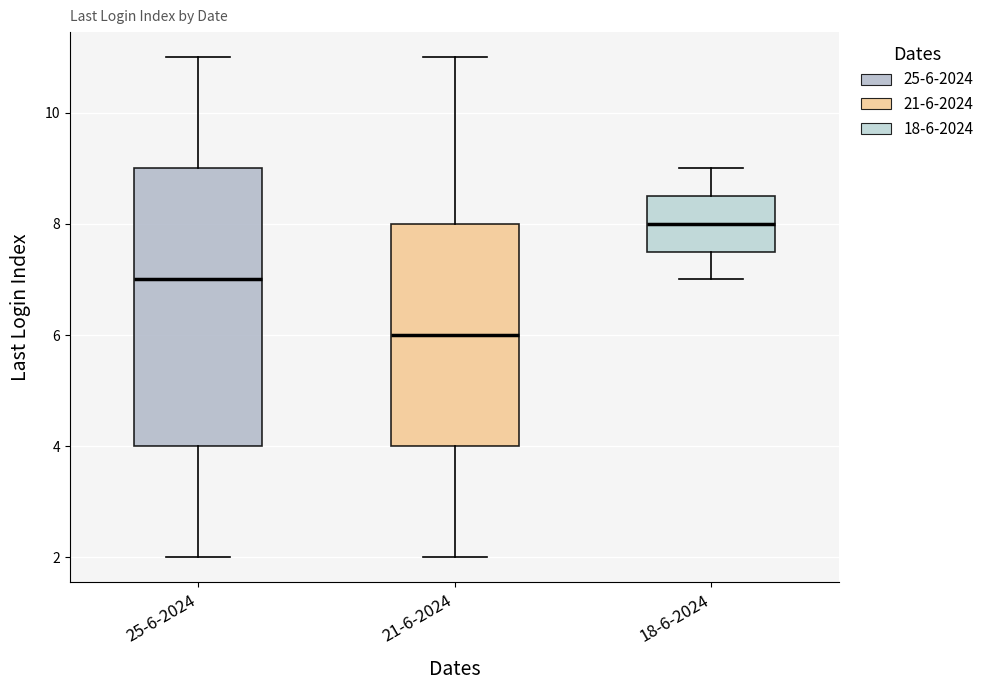

Where is the upper edge of the box for 25-6-2024 on the y-axis? The values are not printed on the chart, so give them approximately, as read against the axis.

9.0